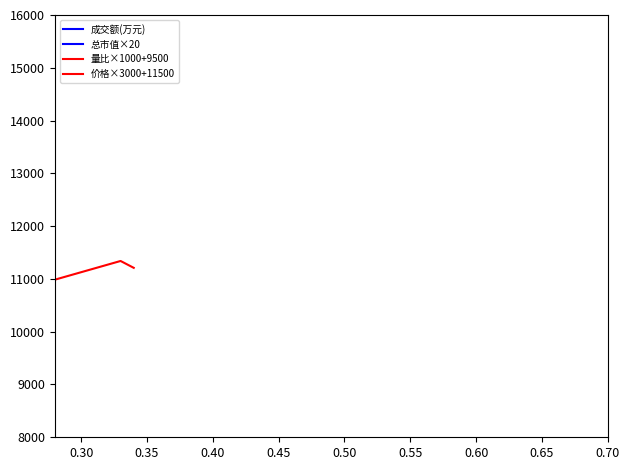

Rank the series by their maximum value, from highest to lowest.

价格×3000+11500, 量比×1000+9500, 成交额(万元), 总市值×20